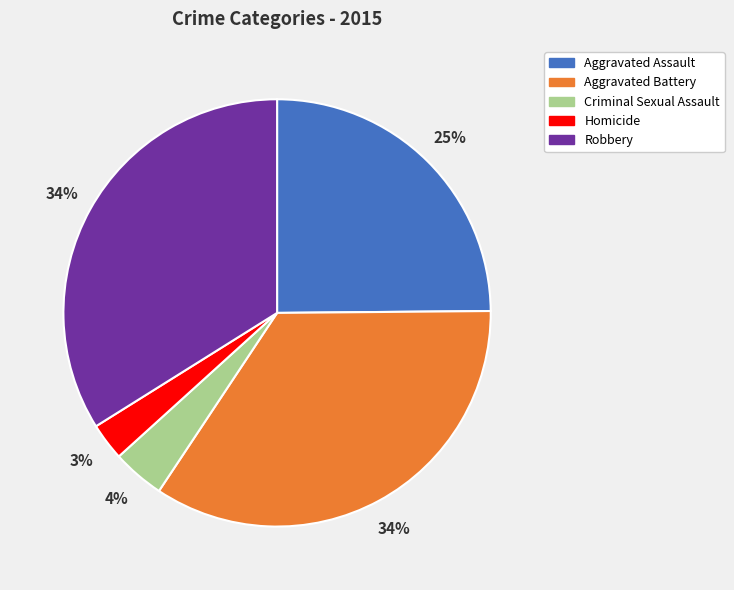

Is it true that Aggravated Assault is 25% of the pie?

True